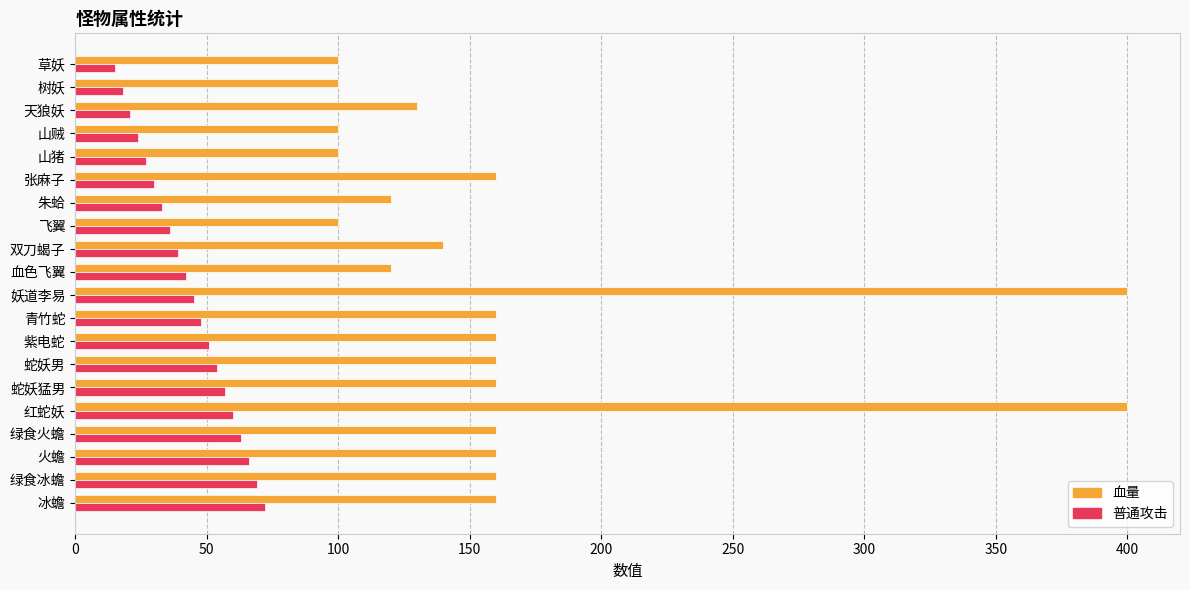

The 血量 series shows 156 at 红蛇妖. True or false?

False